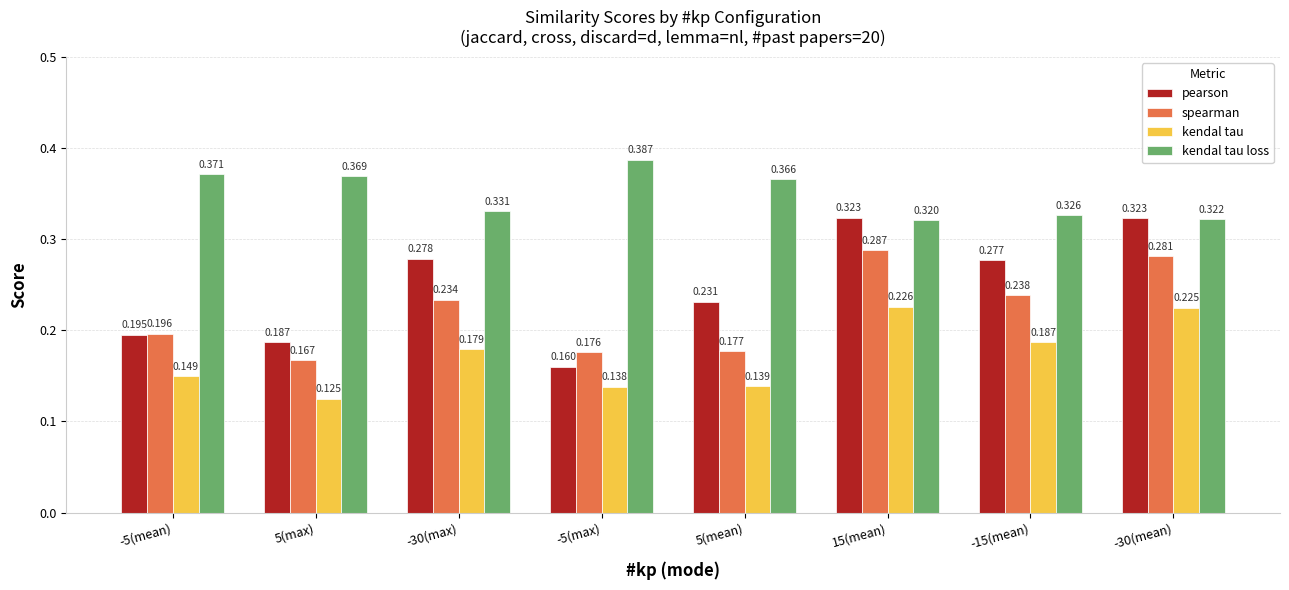

Which series has the largest total across all categories?

kendal tau loss